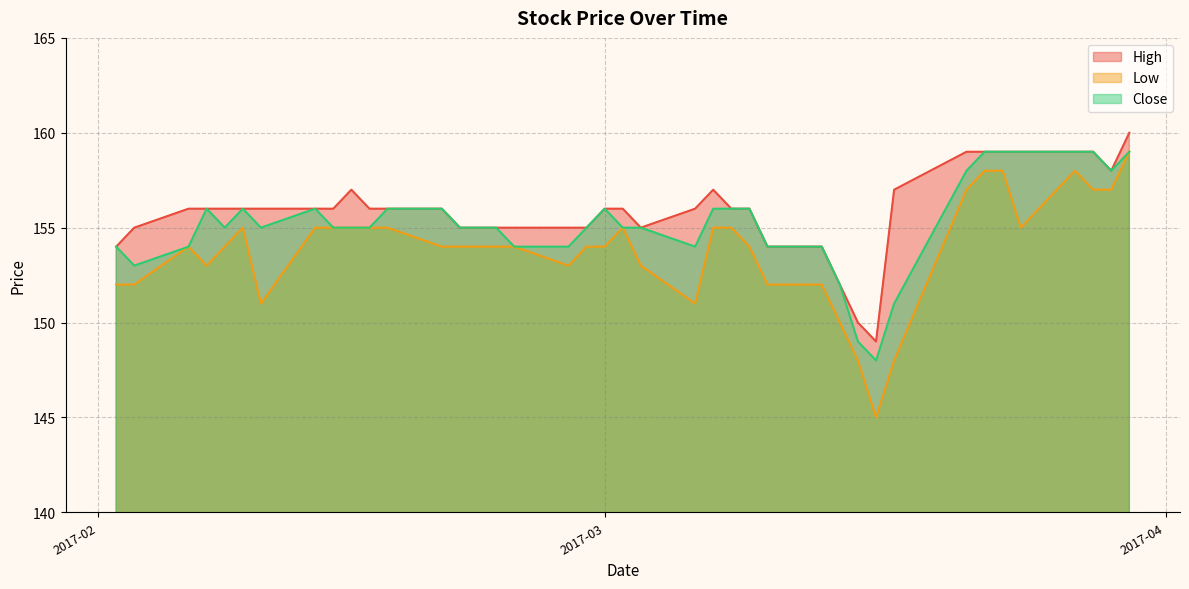

Does the chart display data point markers on the line(s)?

No